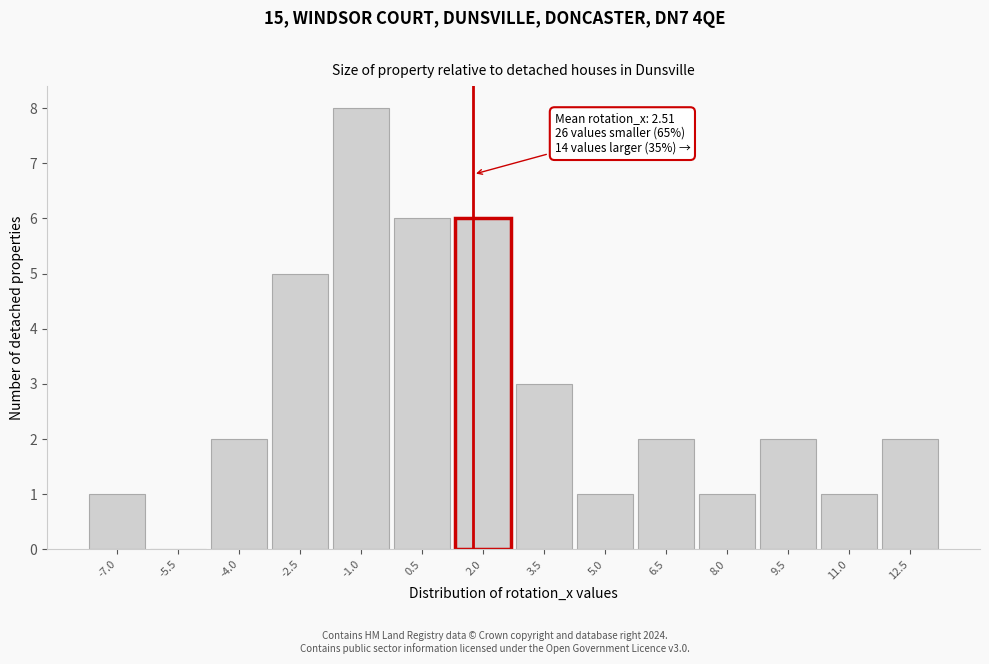

Between 2.0 and -7.0, which is larger?

2.0